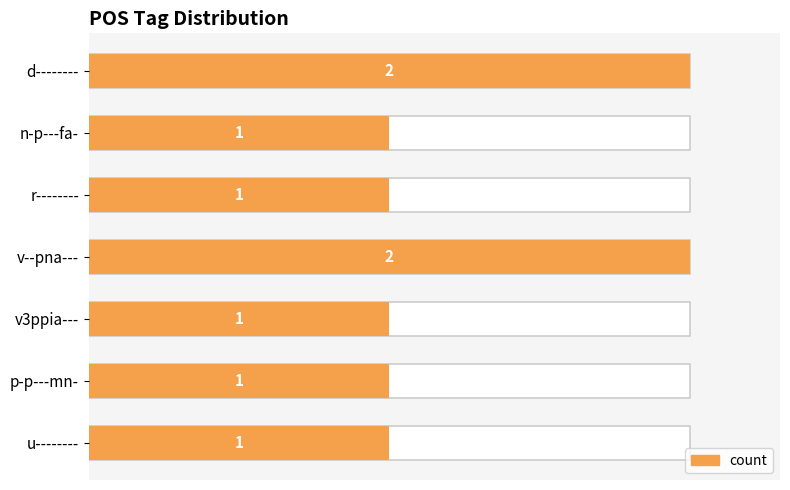

How many bars are there in total?

7